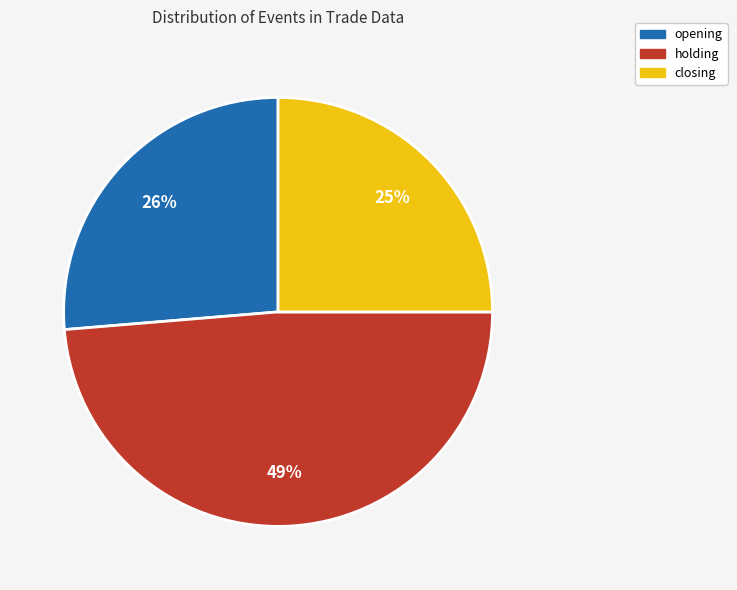

Which category has the biggest portion of the pie?

holding